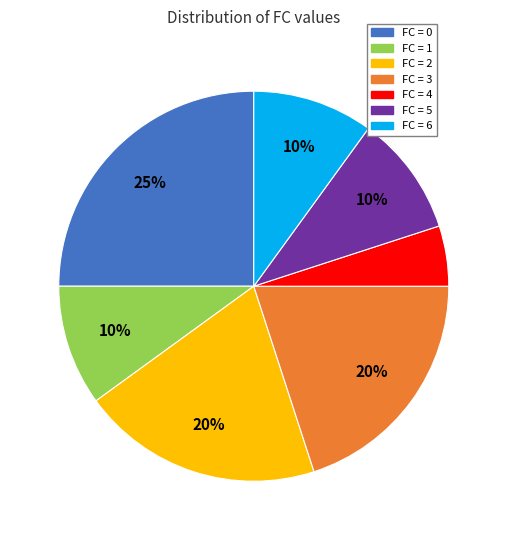

To the nearest percent, what is the difference between the largest and smallest slice percentages?

20%